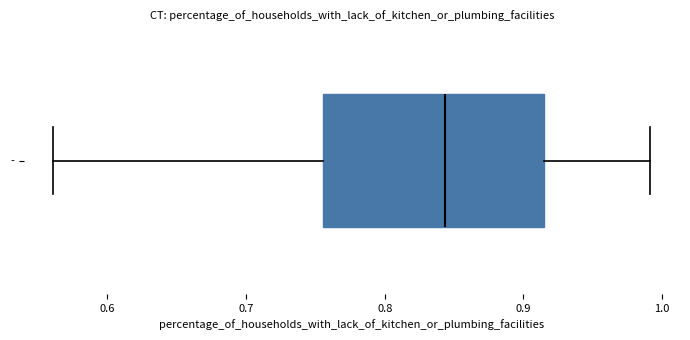

Where is the left edge of the box for - on the x-axis? The values are not printed on the chart, so give them approximately, as read against the axis.

0.76